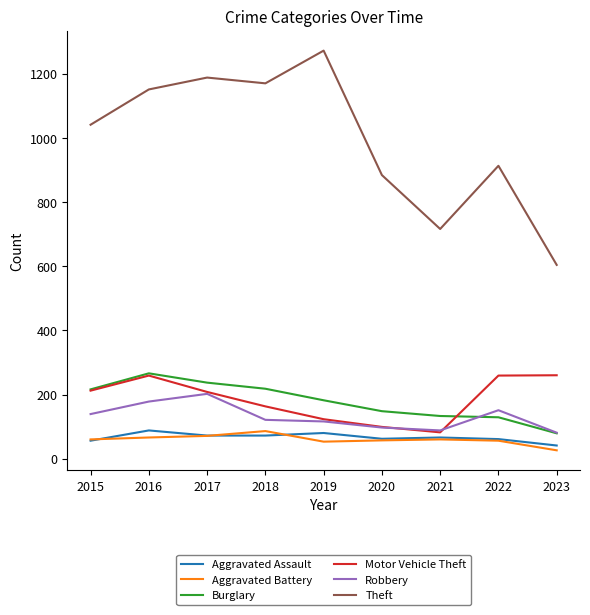

Is this an area chart (filled region under the line)?

No